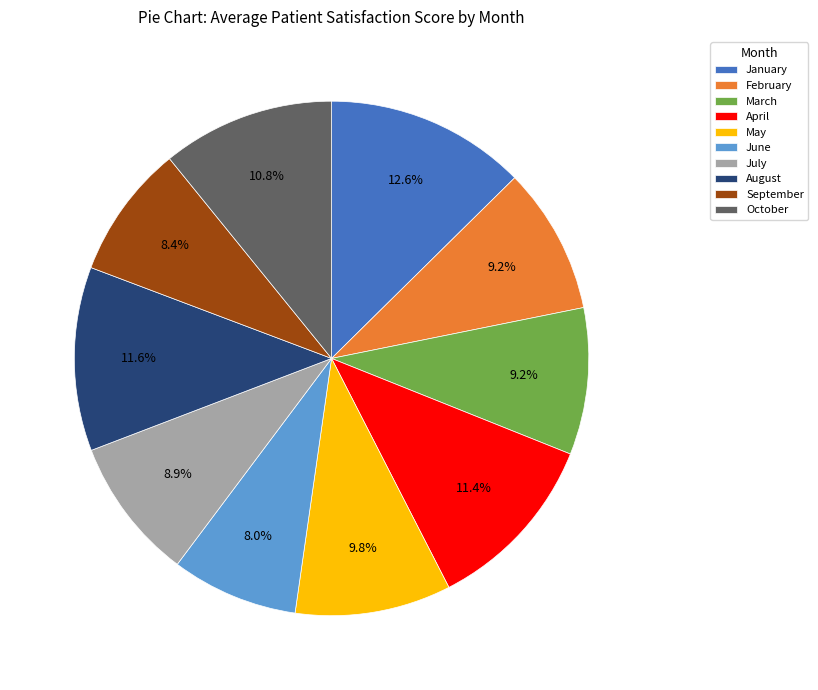

True or false: July accounts for 19% of the total.

False